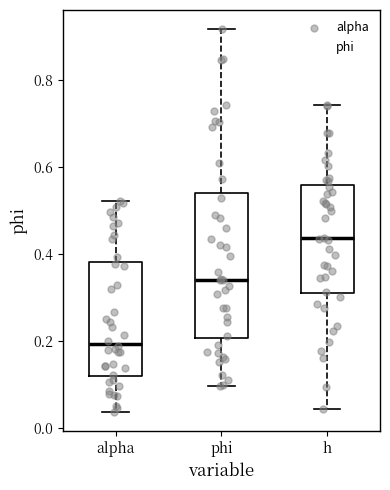

Which box has the highest median line?

h